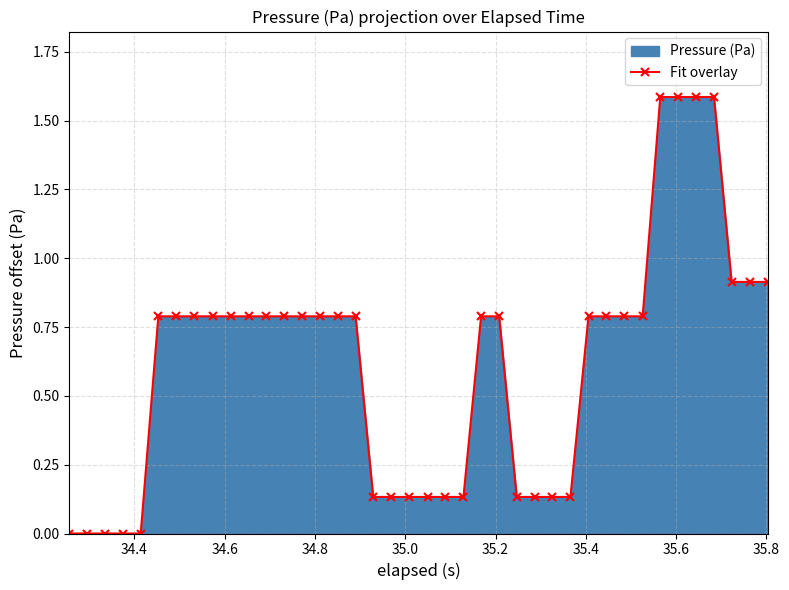

What is the value of the 12th point from the left?

0.8